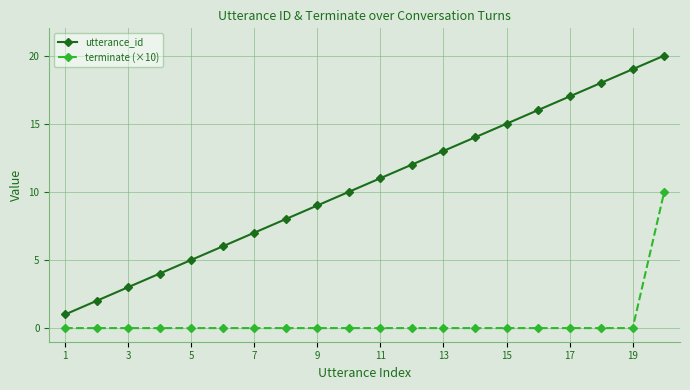

Which series has the widest spread of values?

utterance_id